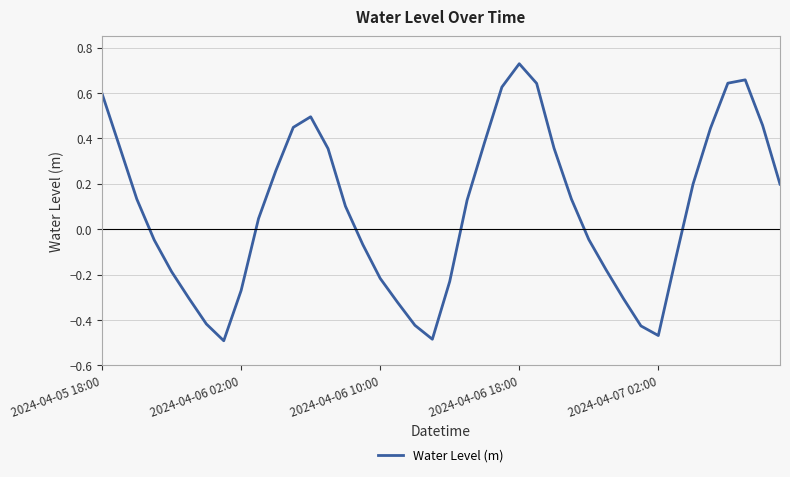

What is the difference between the maximum and minimum values?

1.2